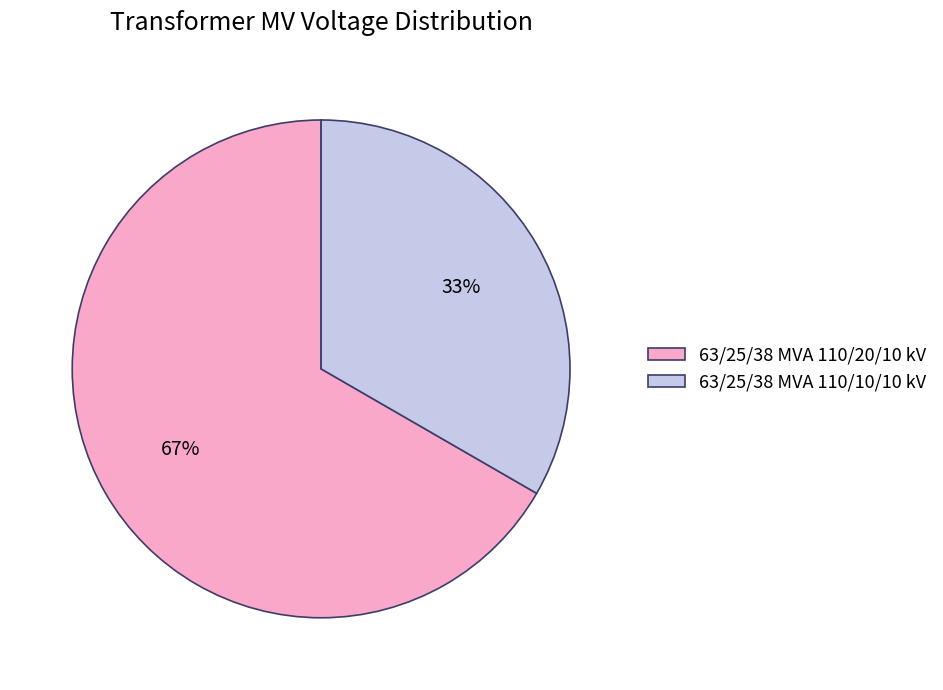

Combined, do 63/25/38 MVA 110/20/10 kV and 63/25/38 MVA 110/10/10 kV account for over 50%?

Yes